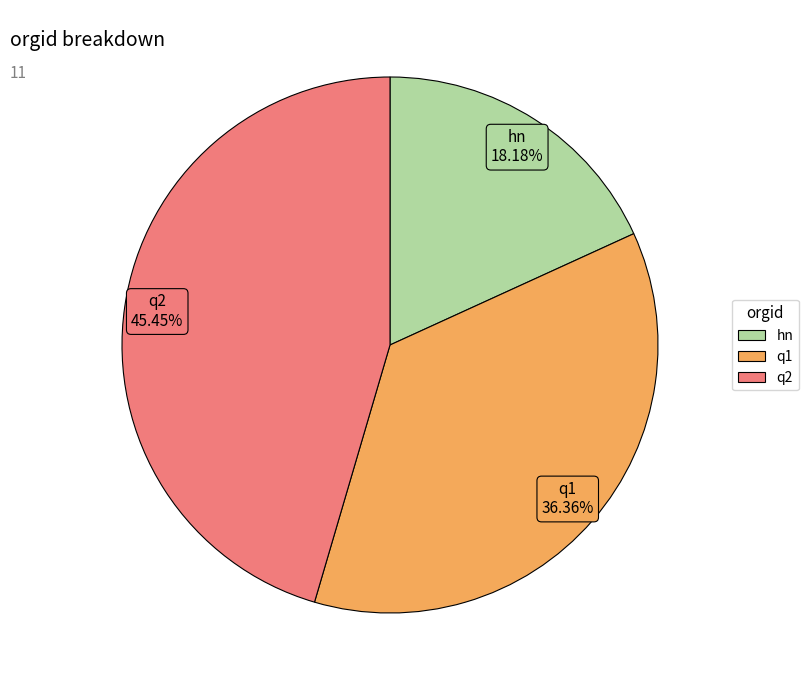

Rank the categories by value from lowest to highest.

hn, q1, q2